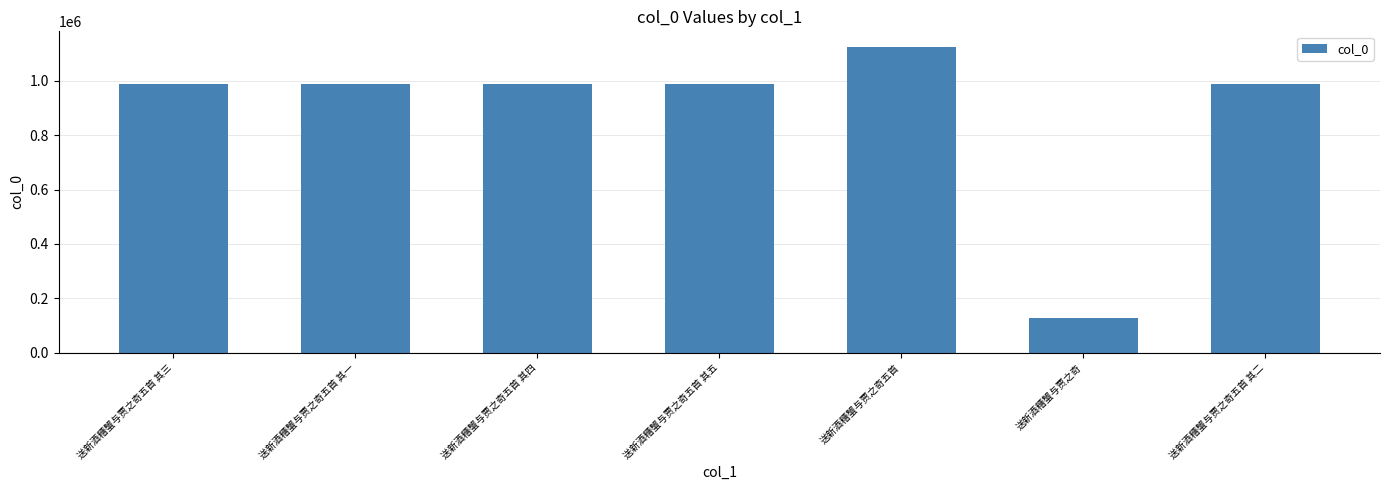

Which has a higher value, 送新酒糟蟹与贾之奇五首 其四 or 送新酒糟蟹与贾之奇五首?

送新酒糟蟹与贾之奇五首